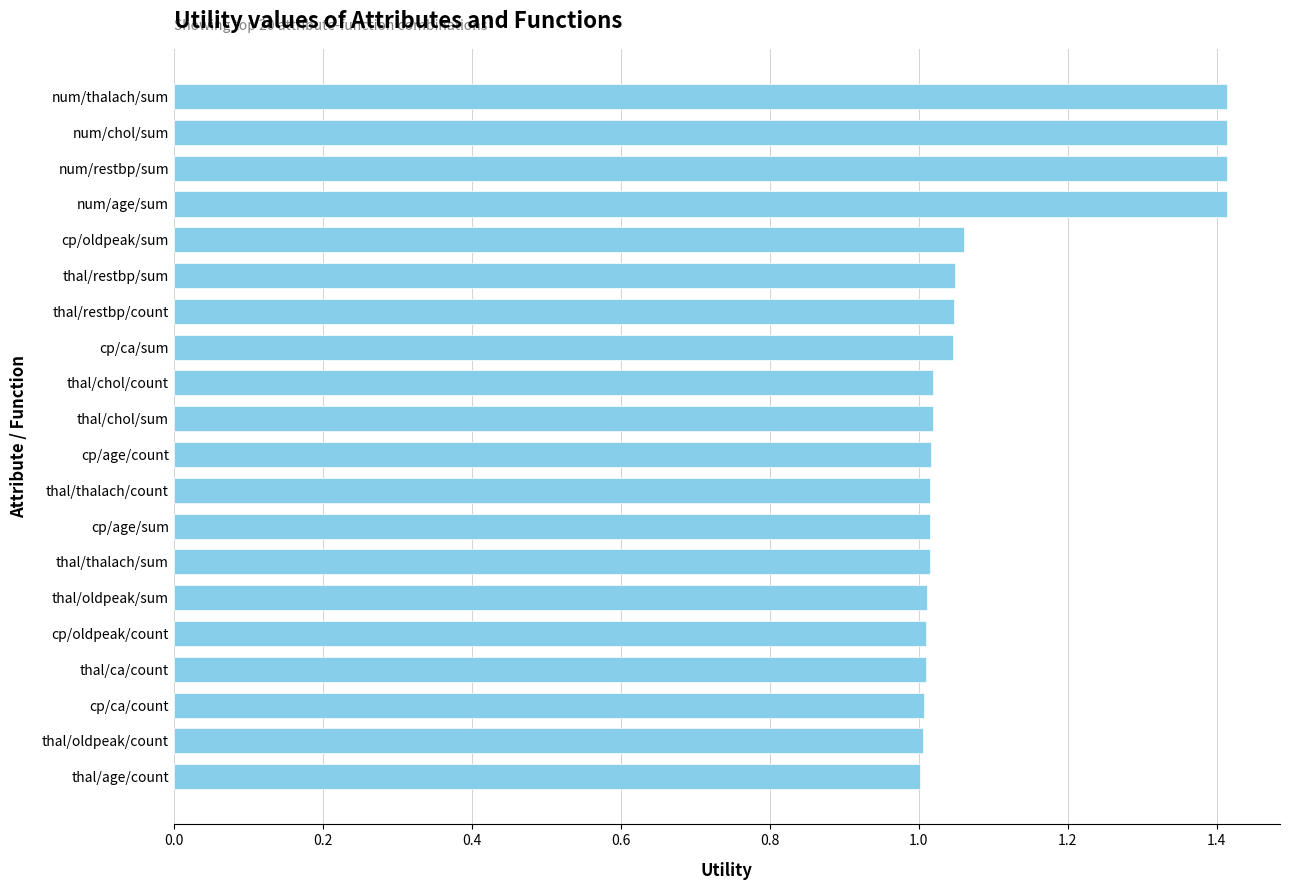

What is the change in value from thal/restbp/count to num/restbp/sum?

+0.4